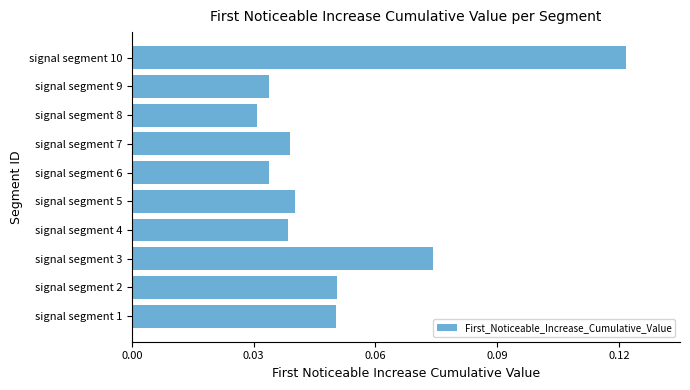

At which category does the chart reach its minimum across all series?

signal segment 8